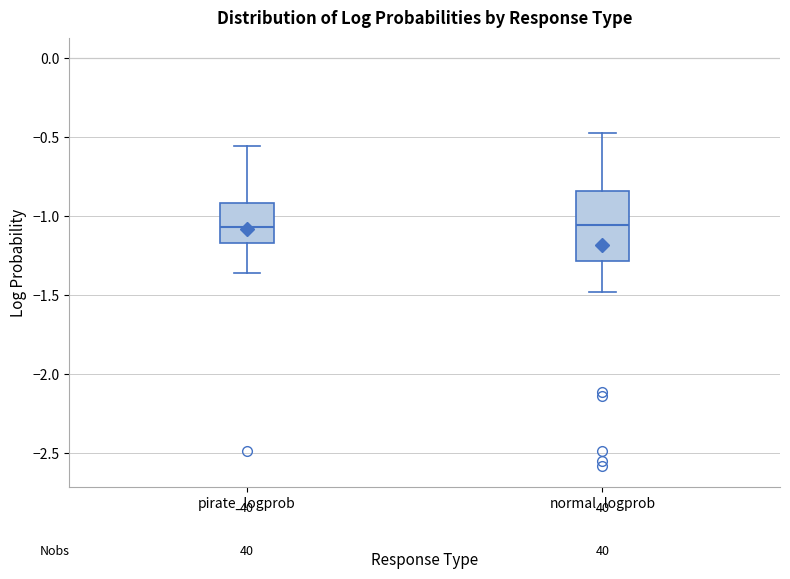

Which box is the tallest, from its lower edge to its upper edge?

normal_logprob